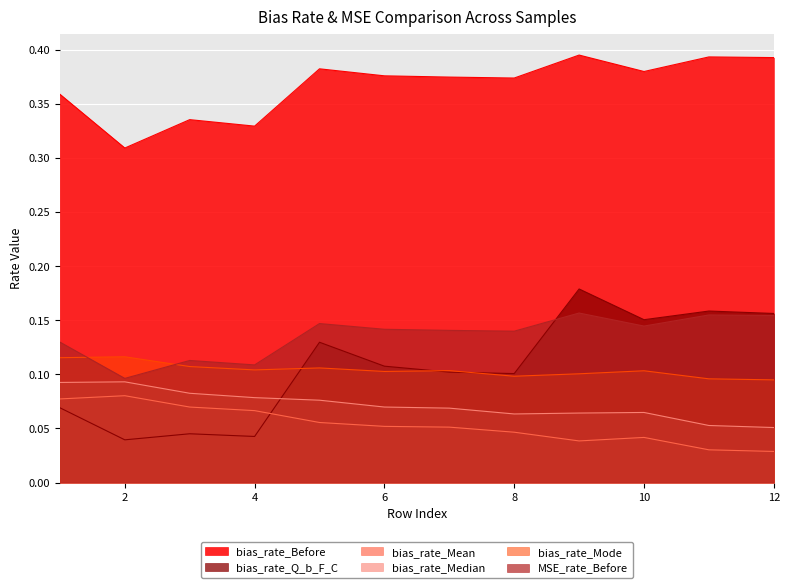

What is the value of the bias_rate_Mode point at the 8th from the left?

0.1